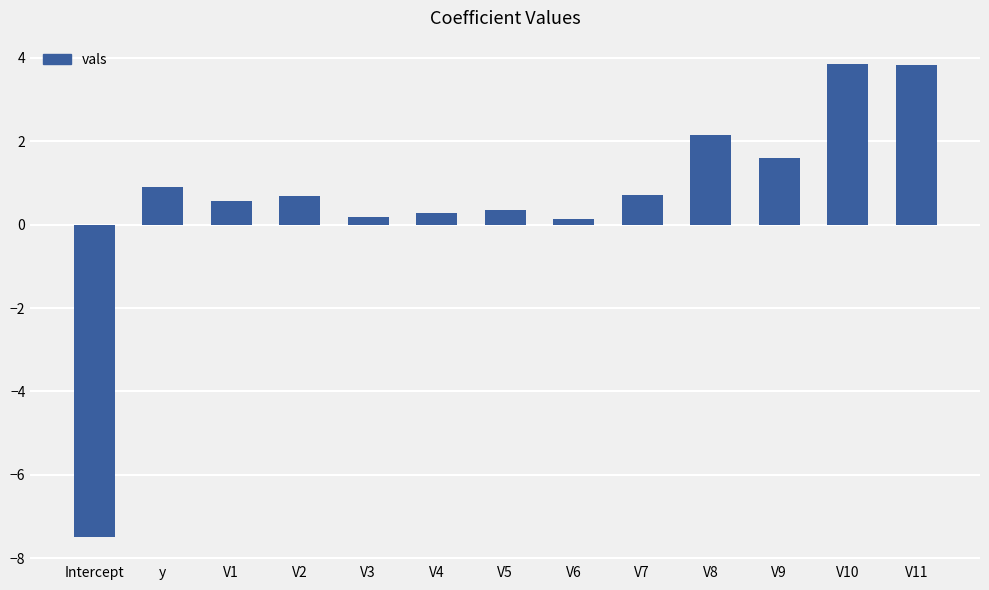

What is the average value?

0.6